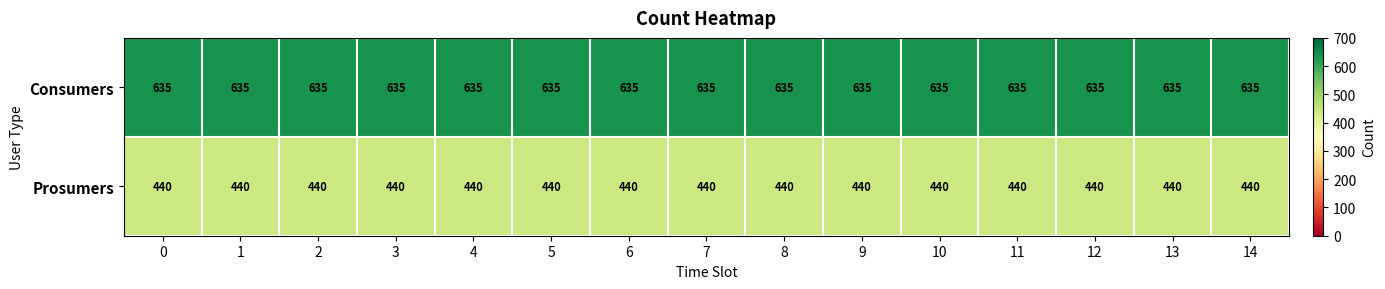

List the series in order of their peak value, highest first.

Consumers, Prosumers